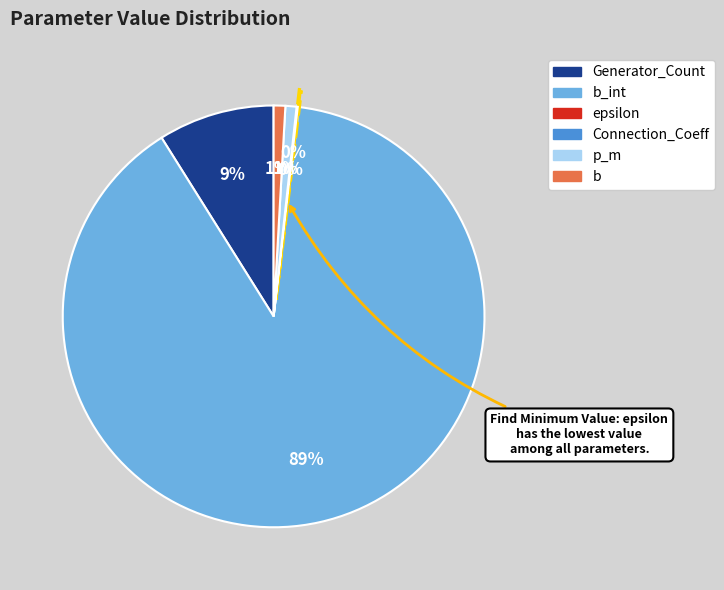

To the nearest percent, what is the average slice percentage?

17%